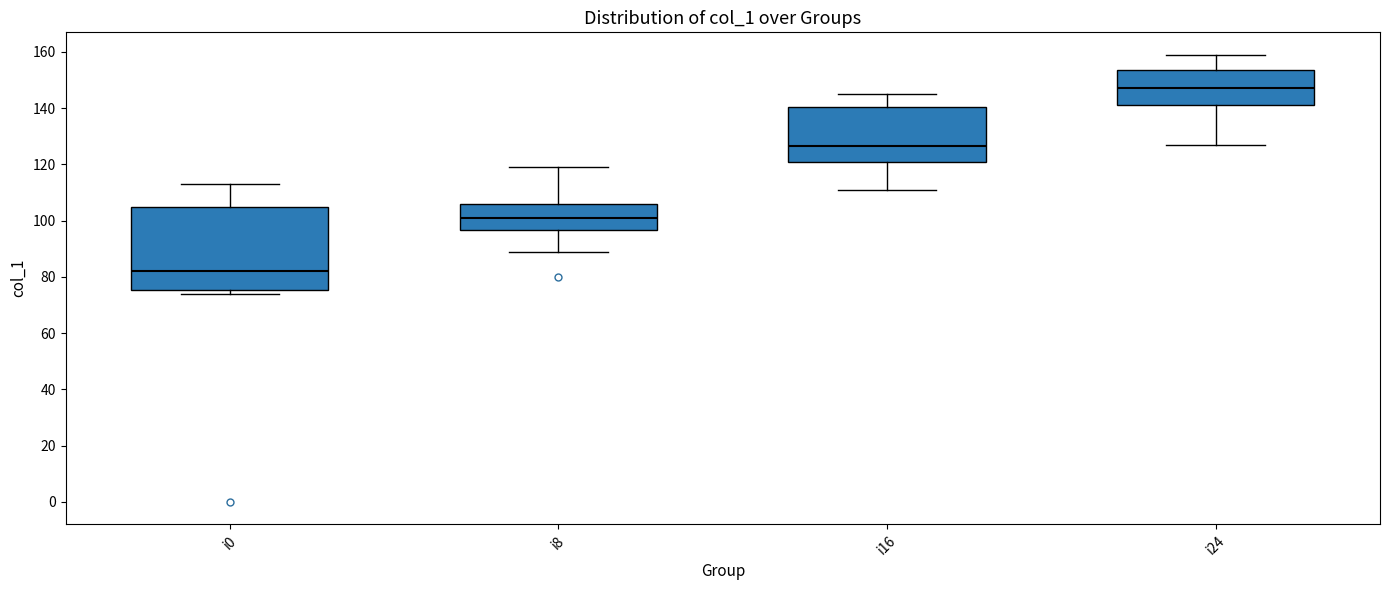

Which box is the tallest, from its lower edge to its upper edge?

i0